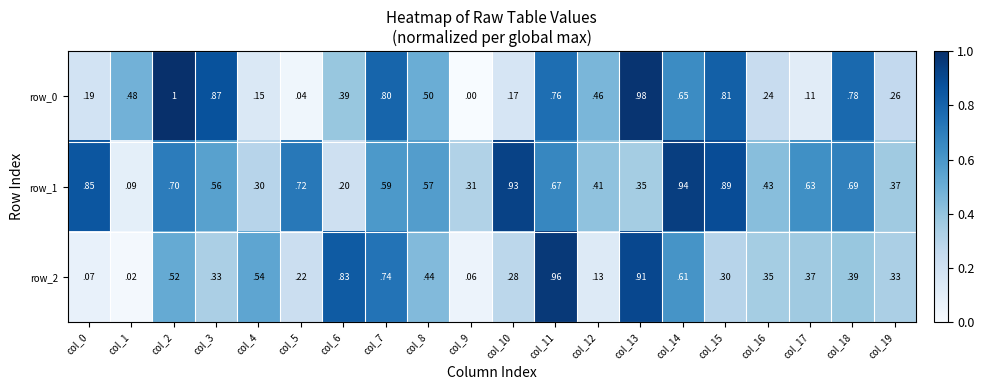

The row_2 series shows 1.2 at col_7. True or false?

False